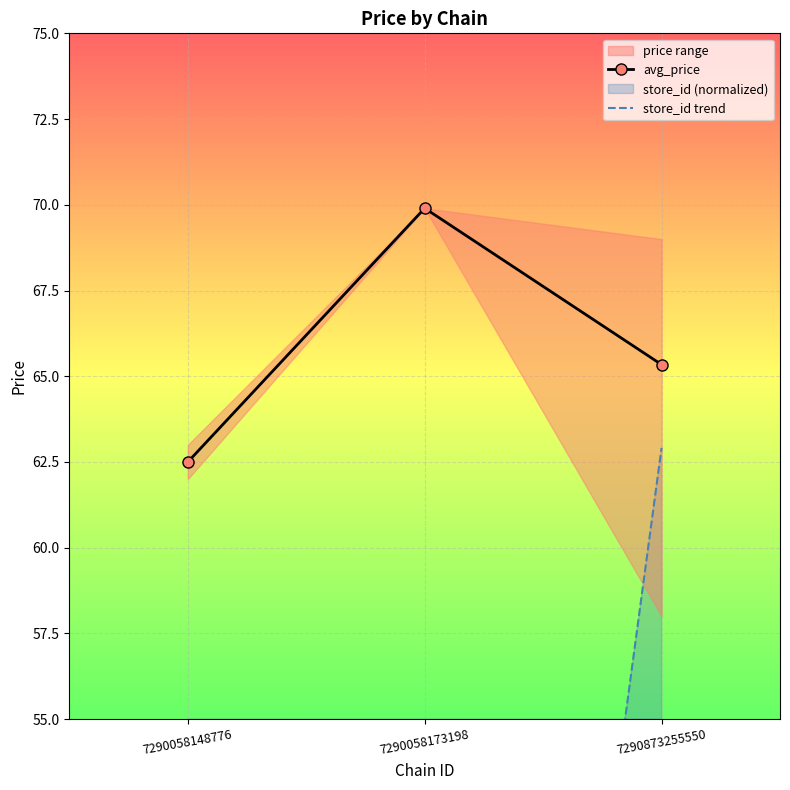

Where does the store_id trend series first go above 11?

7290058173198